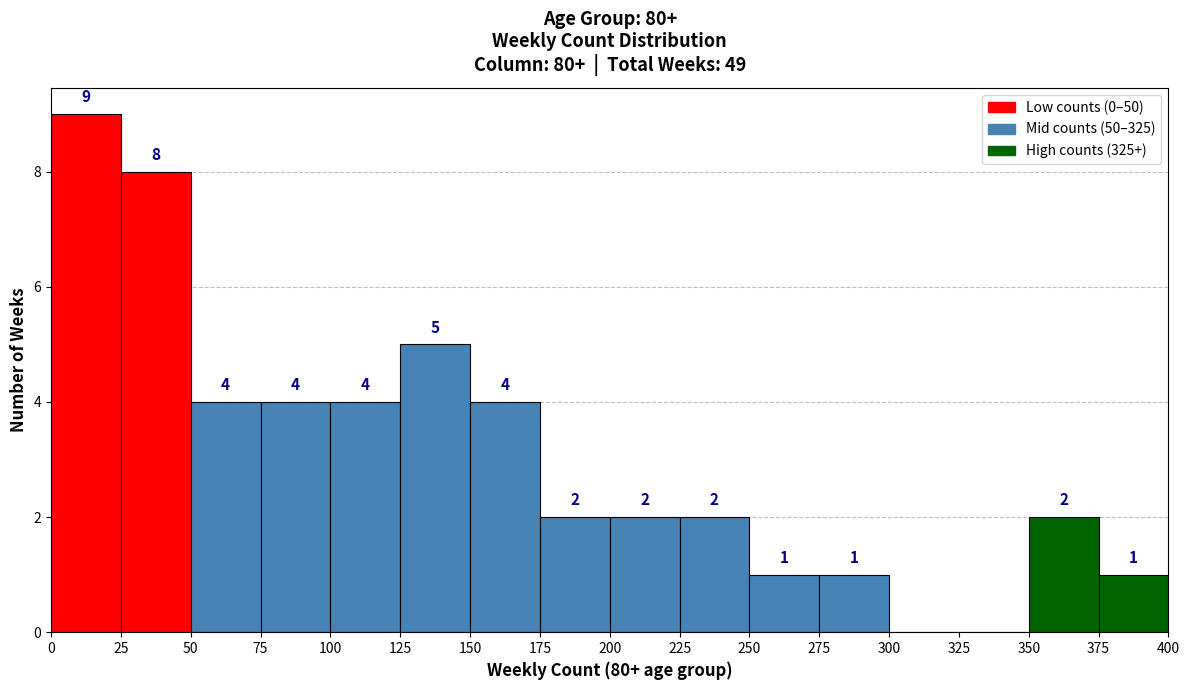

Which range on the x-axis has the tallest bar?

0 to 25